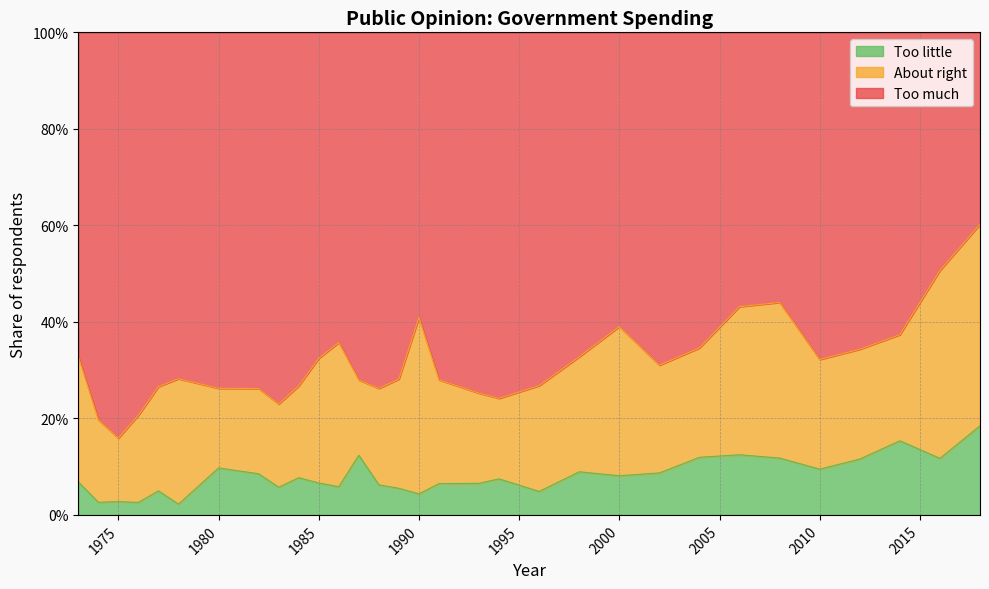

In Too little, how many points are lower than both neighbors (excluding endpoints)?

10